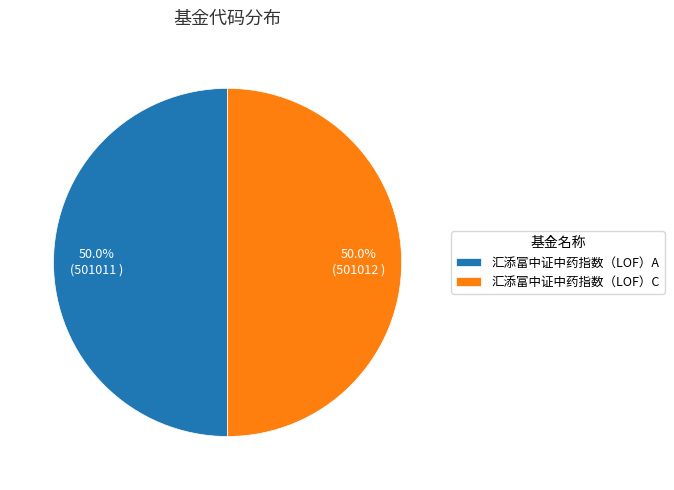

What percentage is NOT represented by 汇添富中证中药指数（LOF）A?

50.0%